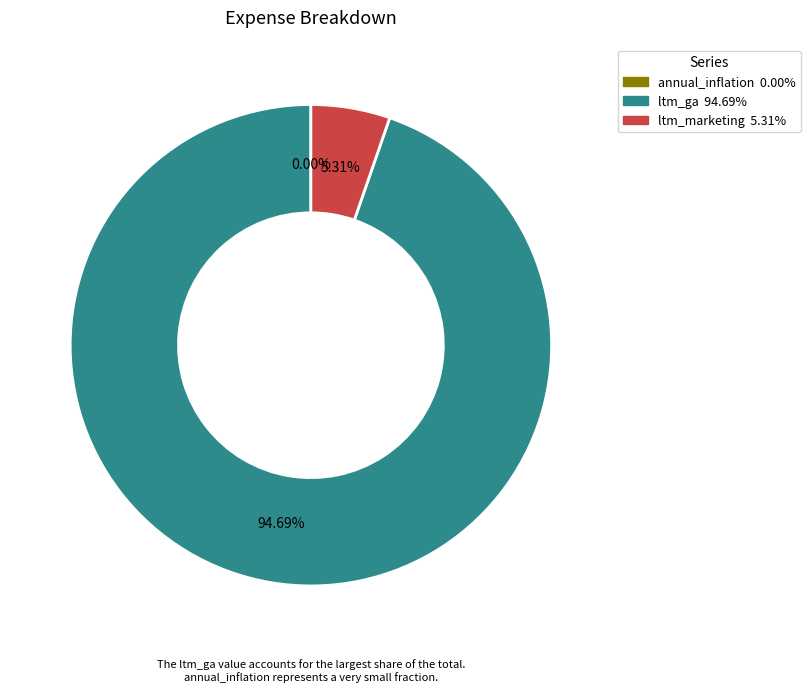

Is there any slice that represents more than half of the pie?

Yes